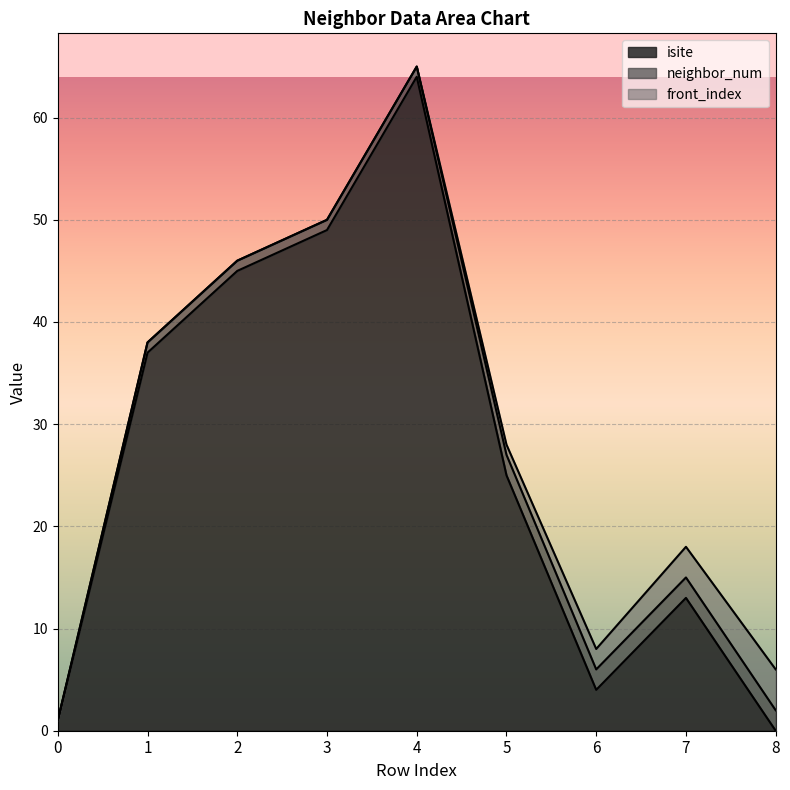

At which label is front_index closest to 2?

6